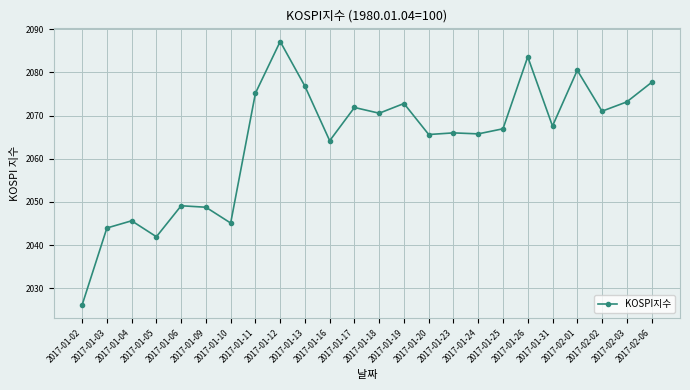

Which has a higher value, 2017-01-12 or 2017-01-19?

2017-01-12